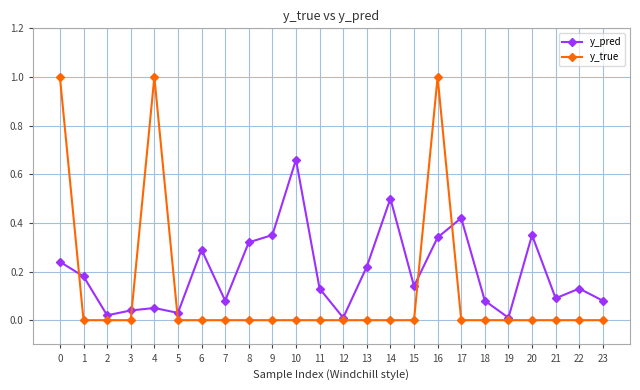

List the series in order of their peak value, lowest first.

y_pred, y_true